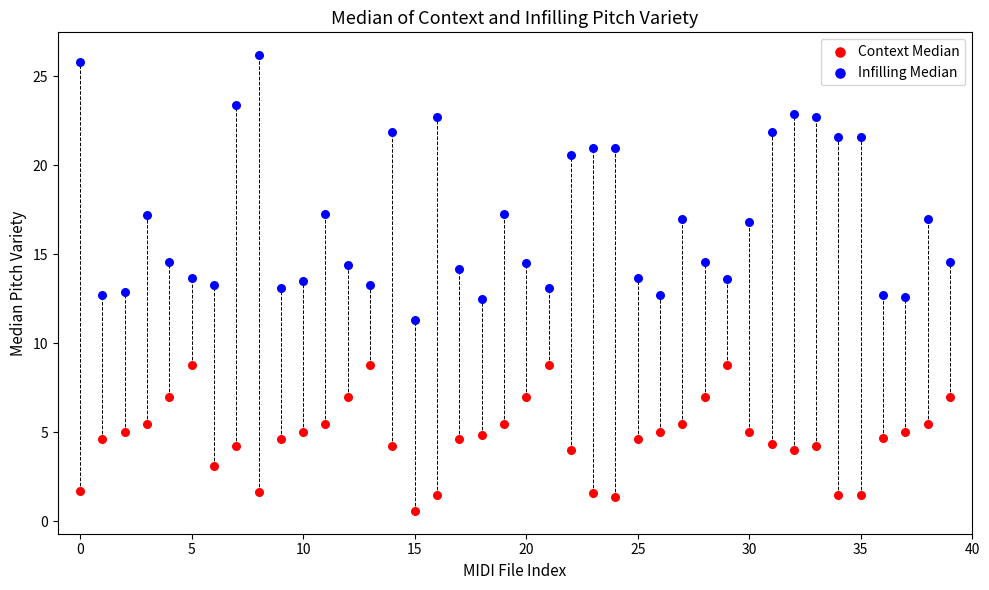

Which series reaches the maximum Y coordinate?

Infilling Median